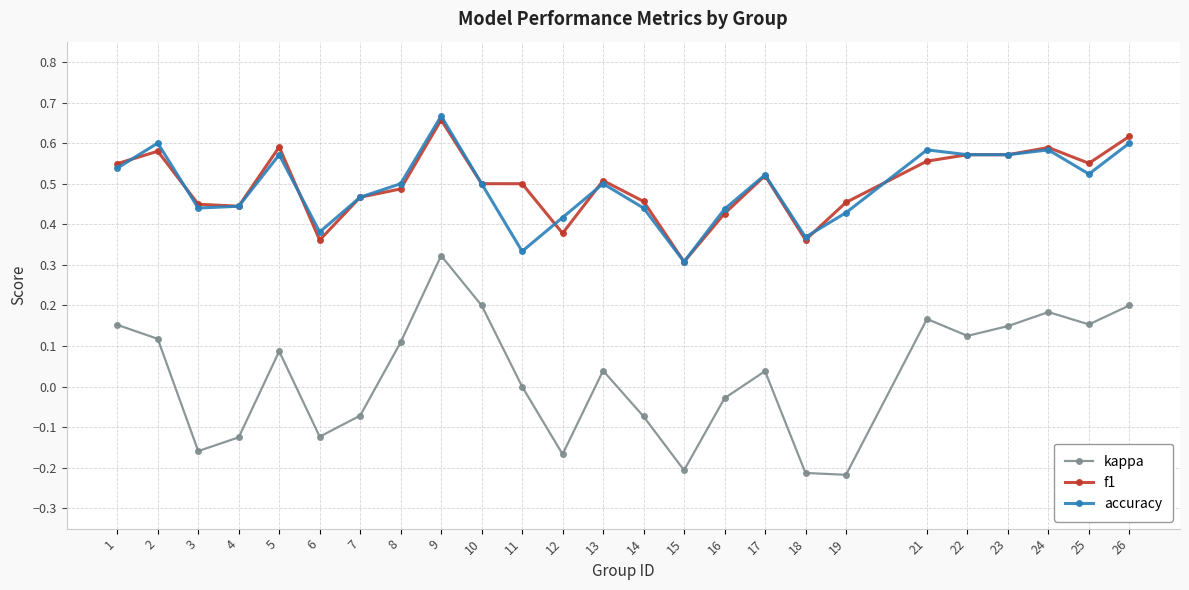

At which category does kappa reach its first local valley?

3